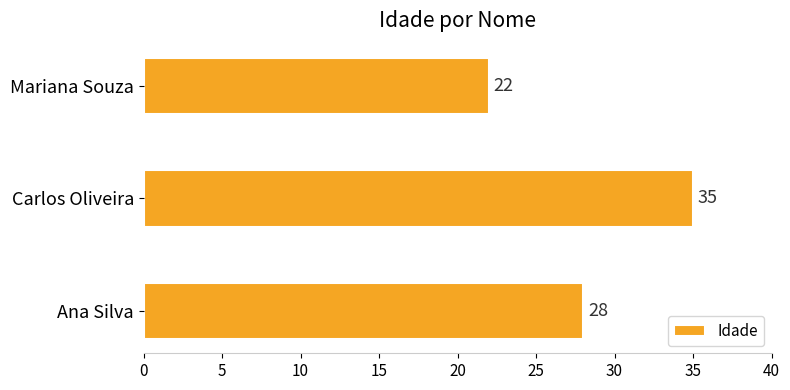

List the labels in order of value, largest first.

Carlos Oliveira, Ana Silva, Mariana Souza